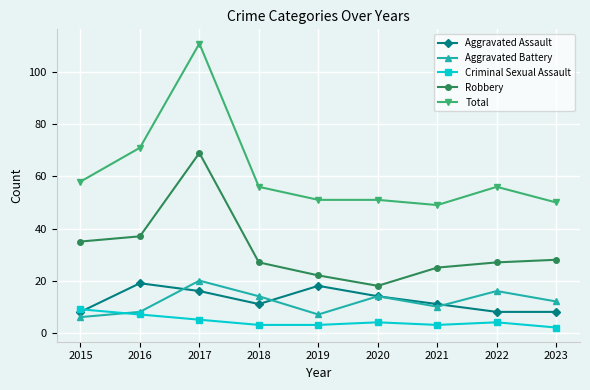

At which category does Robbery reach its first local valley?

2020